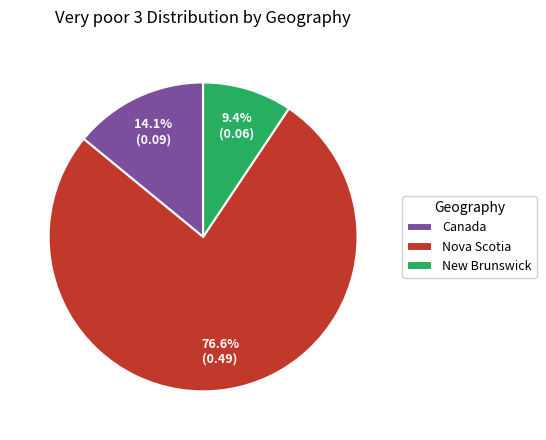

What percentage is NOT represented by New Brunswick?

90.6%